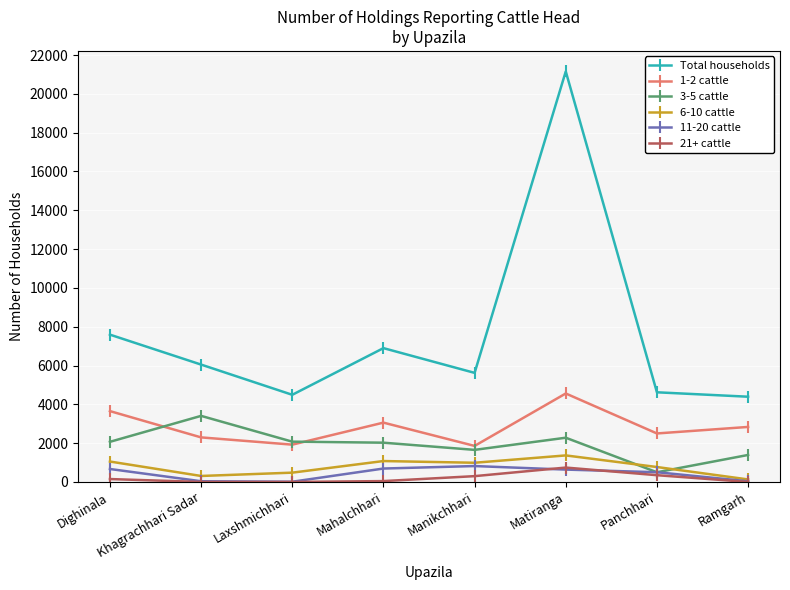

Is the value of 21+ cattle at Ramgarh greater than the value of 6-10 cattle at Dighinala?

No